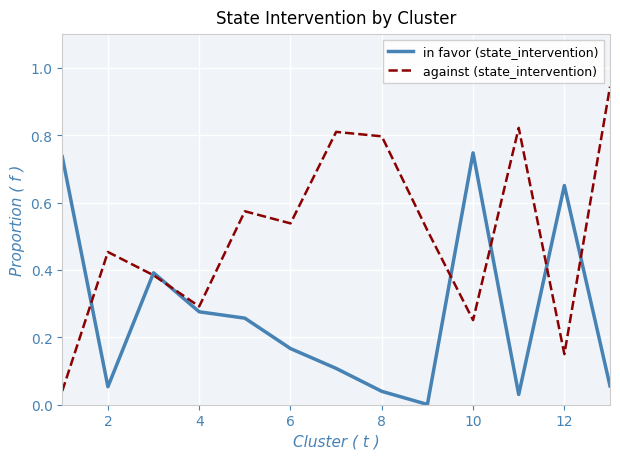

Which series has the widest spread of values?

against (state_intervention)